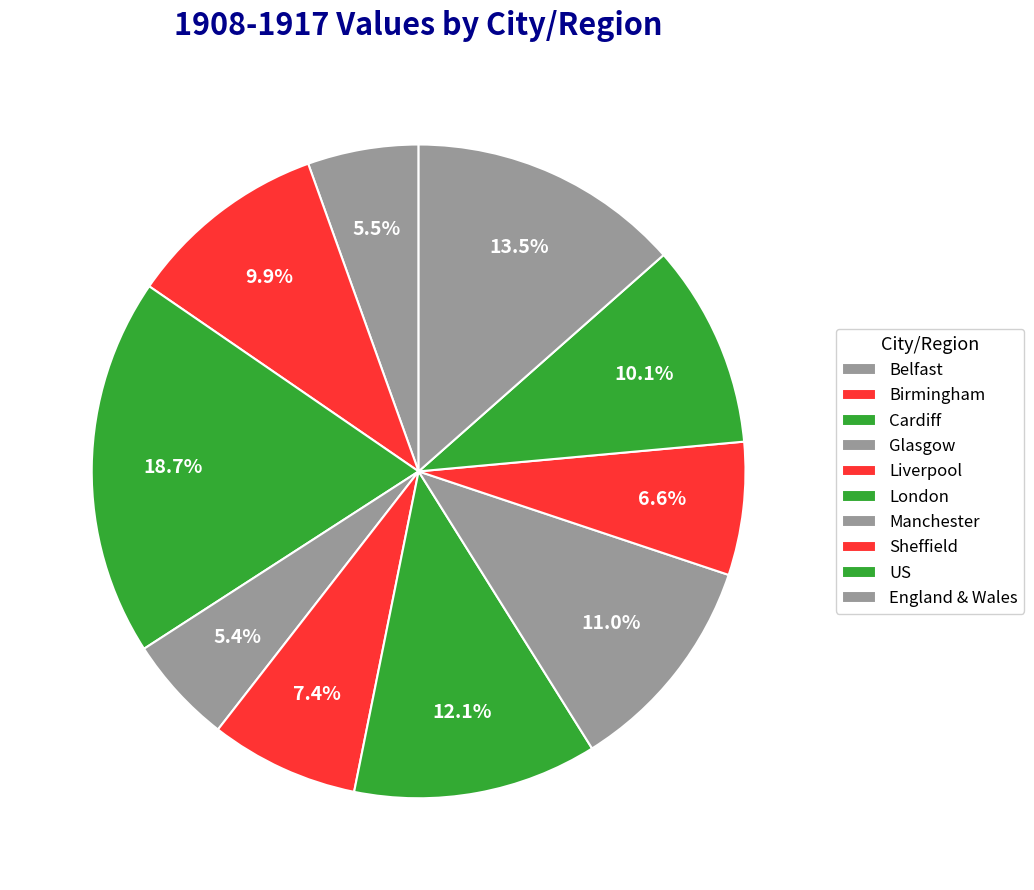

To the nearest percent, what percentage of the pie is Sheffield?

7%